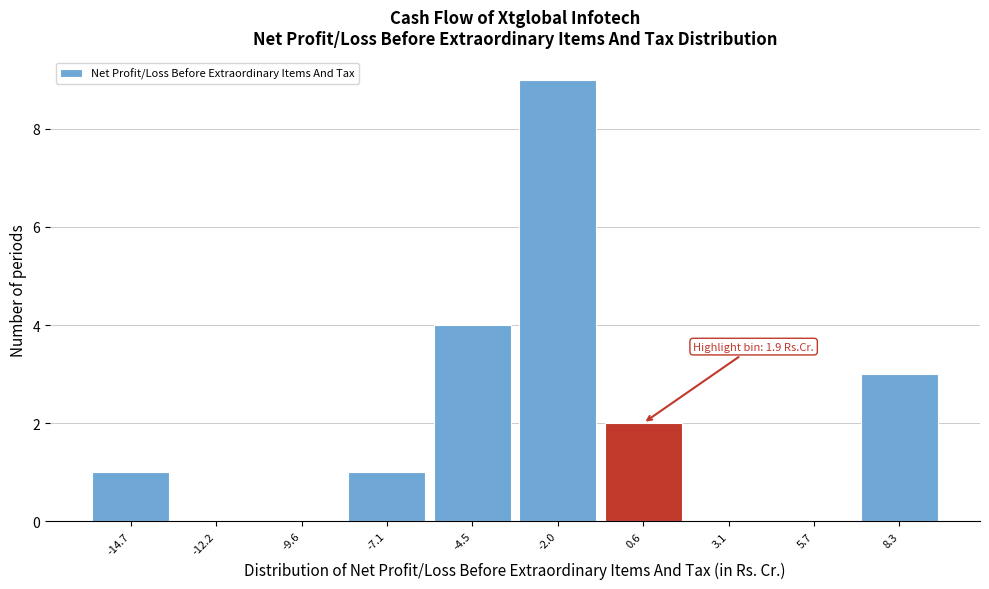

Reading left to right, list all the values displayed in this chart.

-14.7=1	-12.2=0	-9.6=0	-7.1=1	-4.5=4	-2.0=9	0.6=2	3.1=0	5.7=0	8.3=3